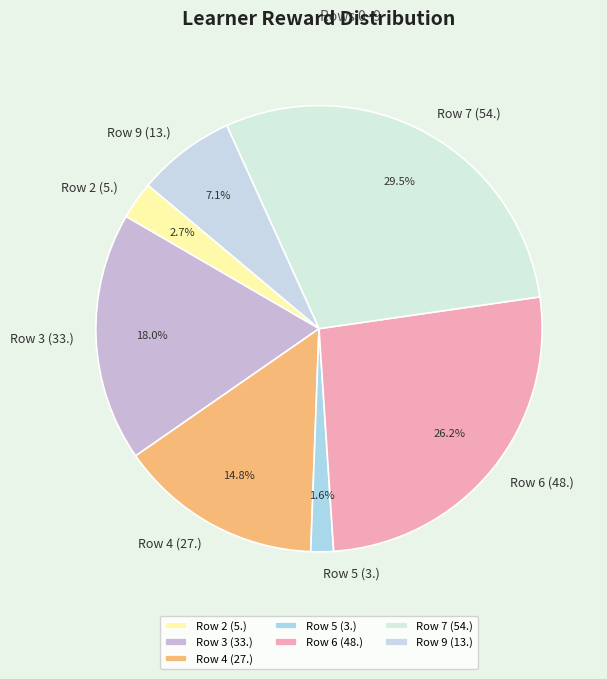

Rank the categories by value from lowest to highest.

Row 5 (3.), Row 2 (5.), Row 9 (13.), Row 4 (27.), Row 3 (33.), Row 6 (48.), Row 7 (54.)